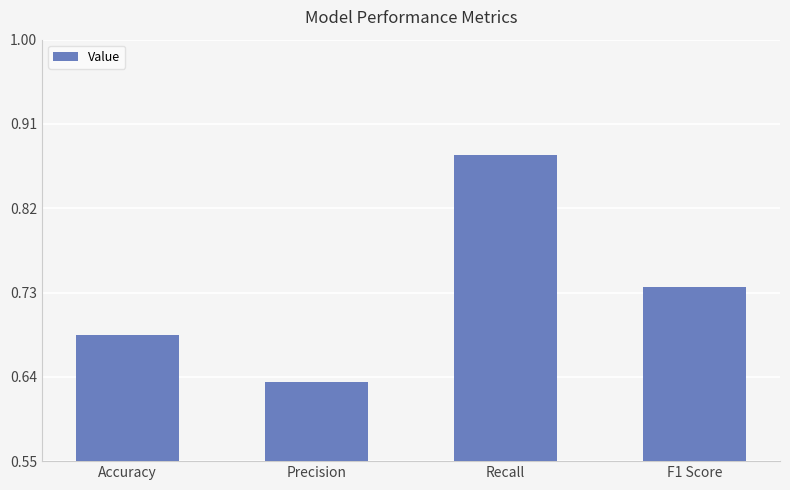

Between F1 Score and Recall, which is larger?

Recall